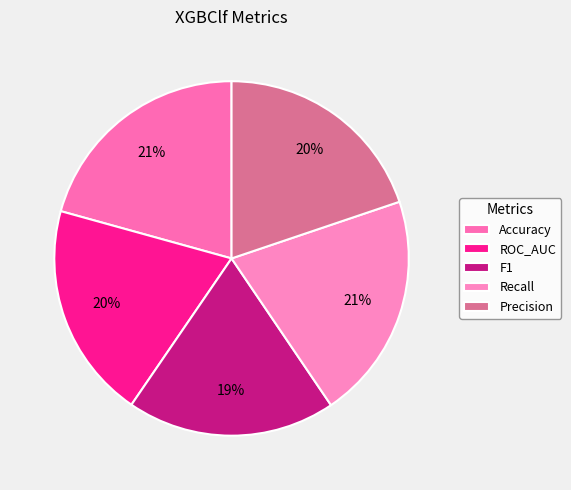

Which category has the biggest portion of the pie?

Accuracy